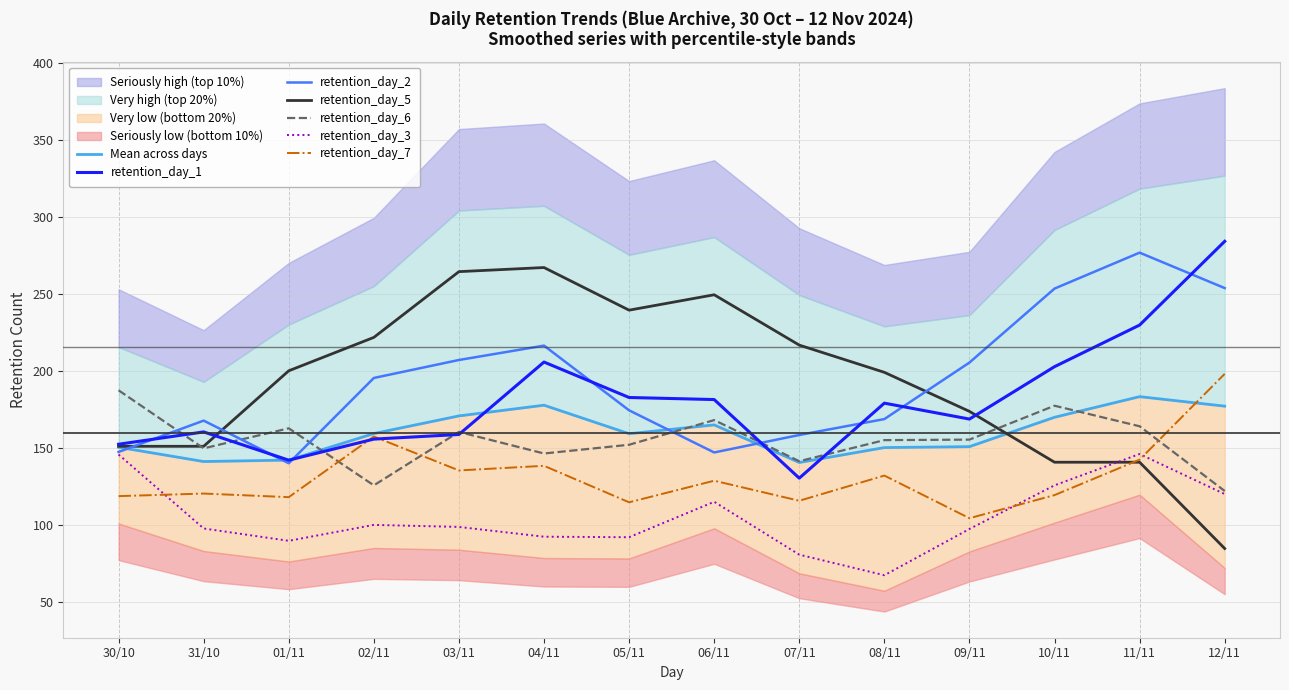

At which category does retention_day_6 reach its first local peak?

01/11